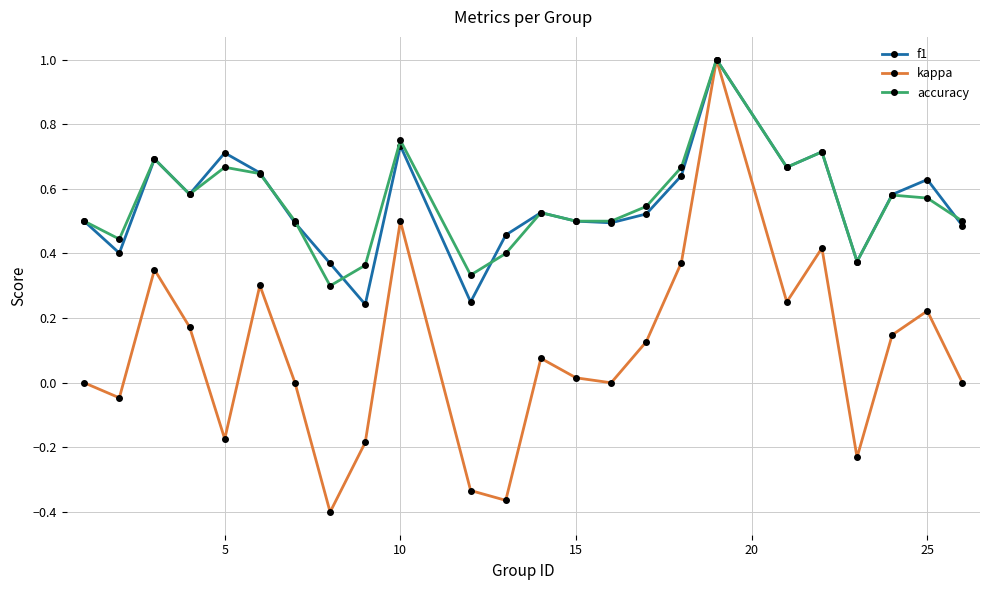

Which series has the largest range (max minus min)?

kappa